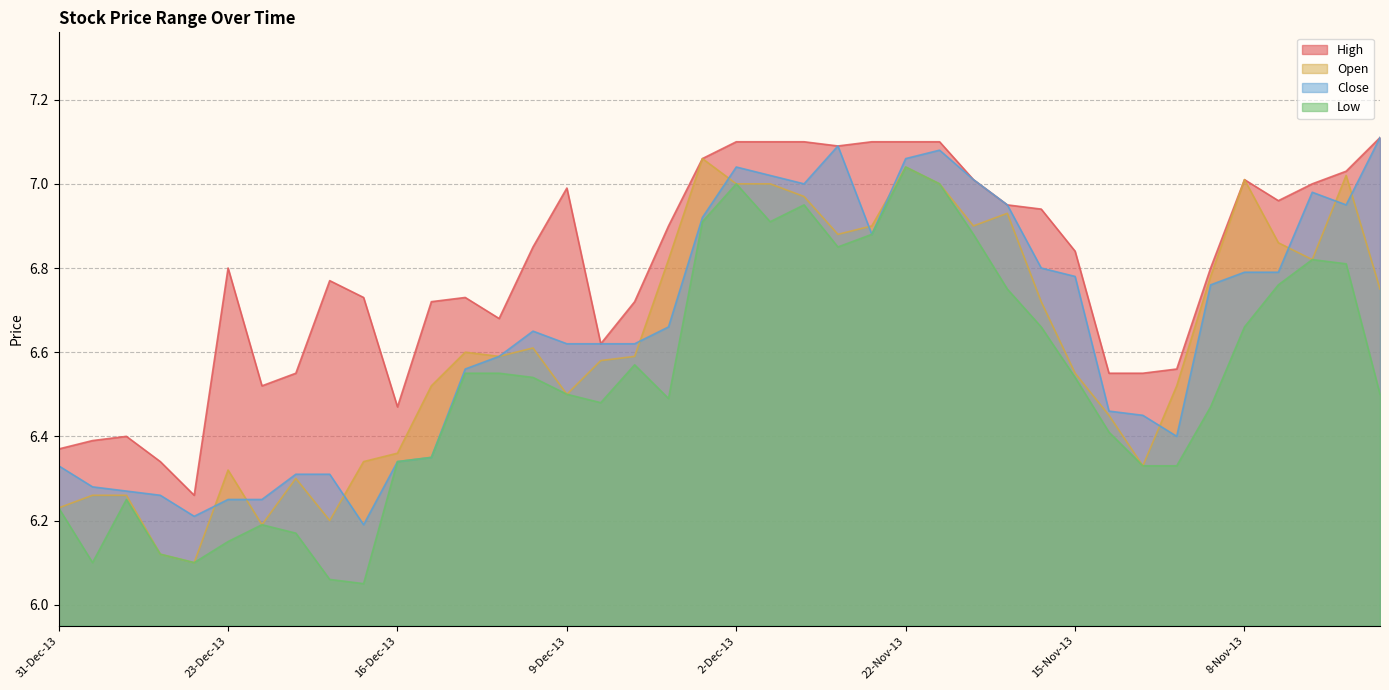

The value of Low at 9-Dec-13 is 10.9. True or false?

False